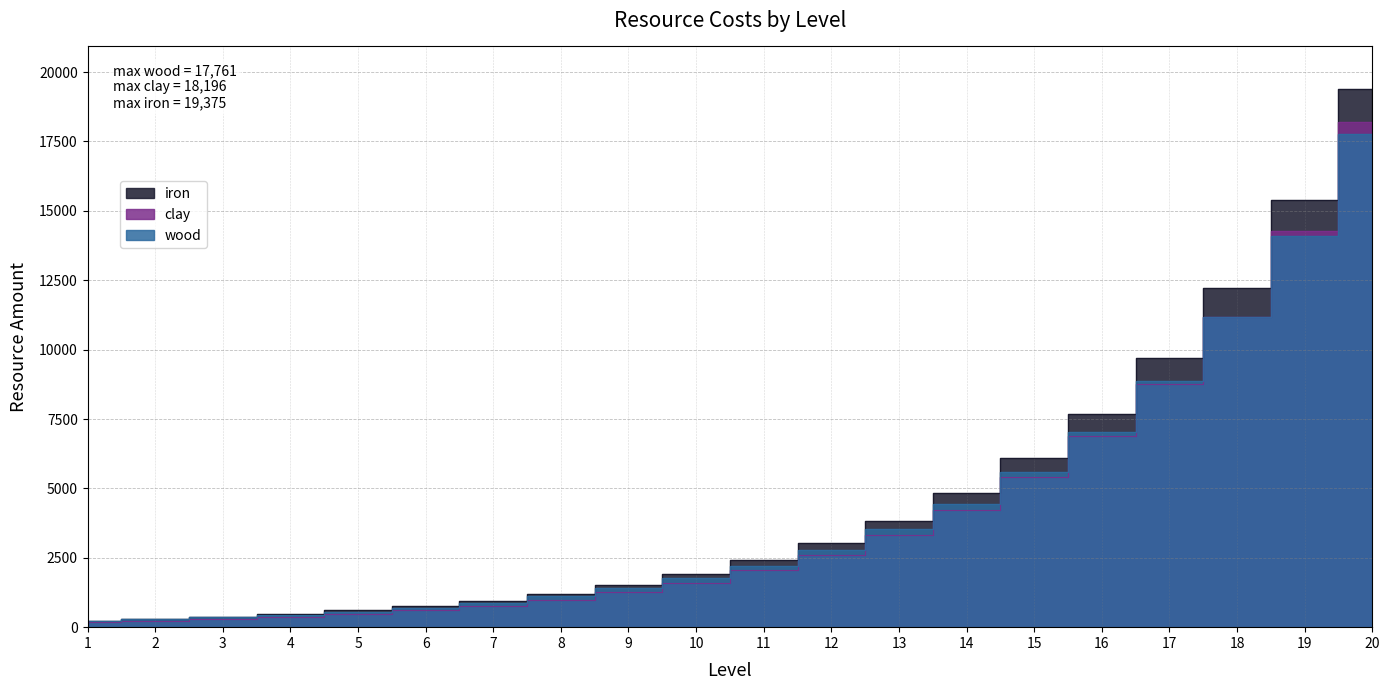

Is it true that iron equals 15377 at 19?

True